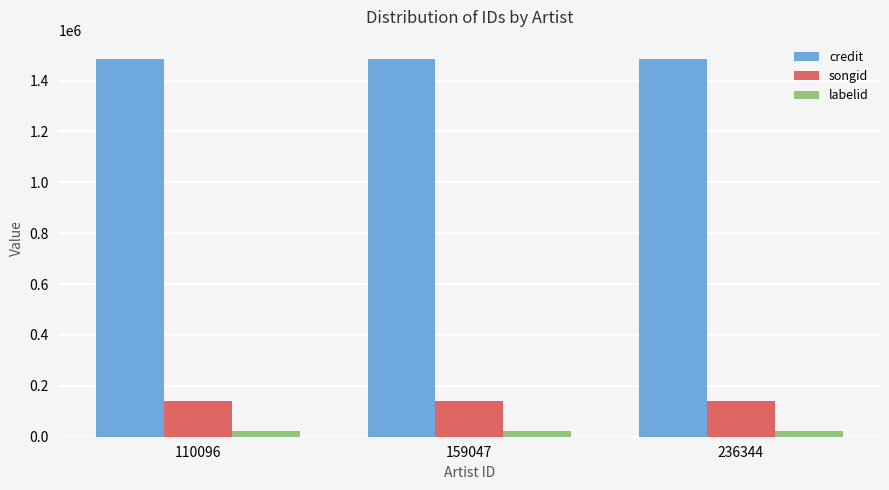

Count the number of data series in this chart.

3